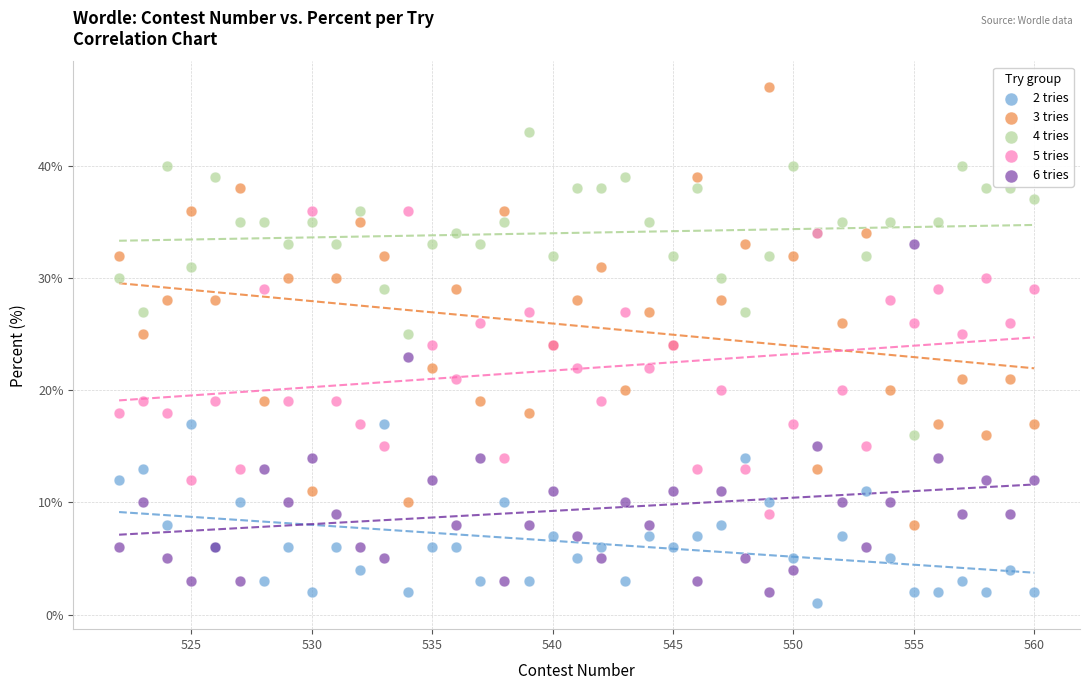

Which series reaches the maximum Y coordinate?

3 tries